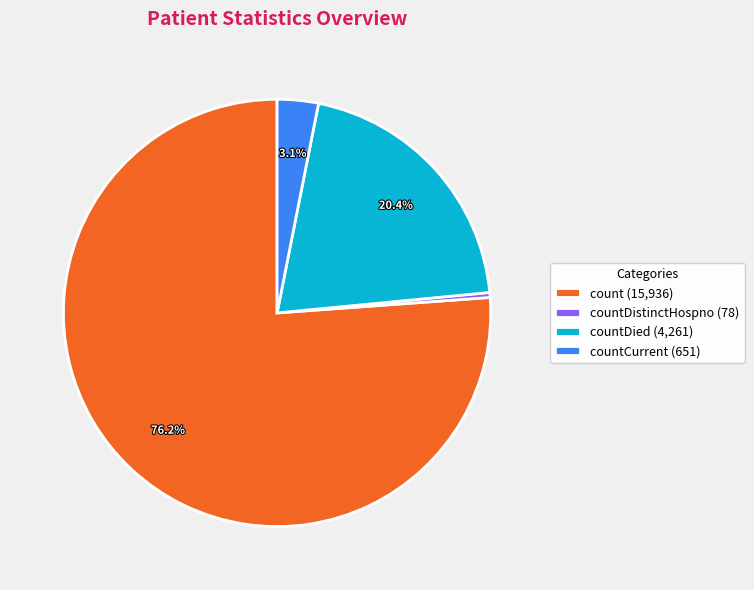

Which has a higher value, countCurrent (651) or countDistinctHospno (78)?

countCurrent (651)